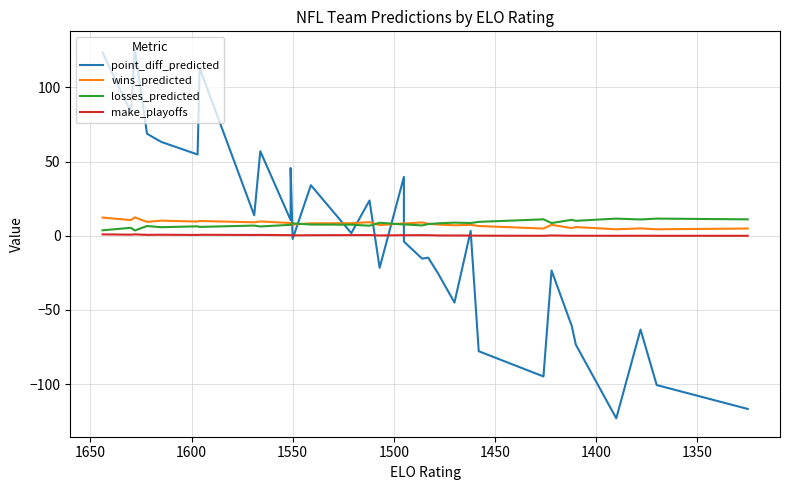

What is the difference between the maximum and minimum values in the make_playoffs series?

0.9